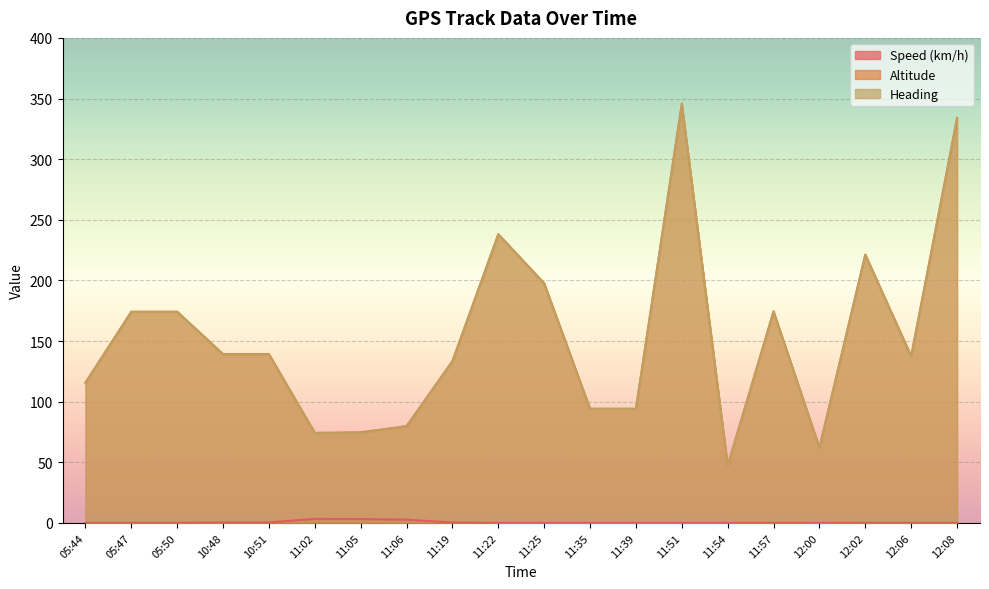

What is the average value of the Speed (km/h) series?

0.6